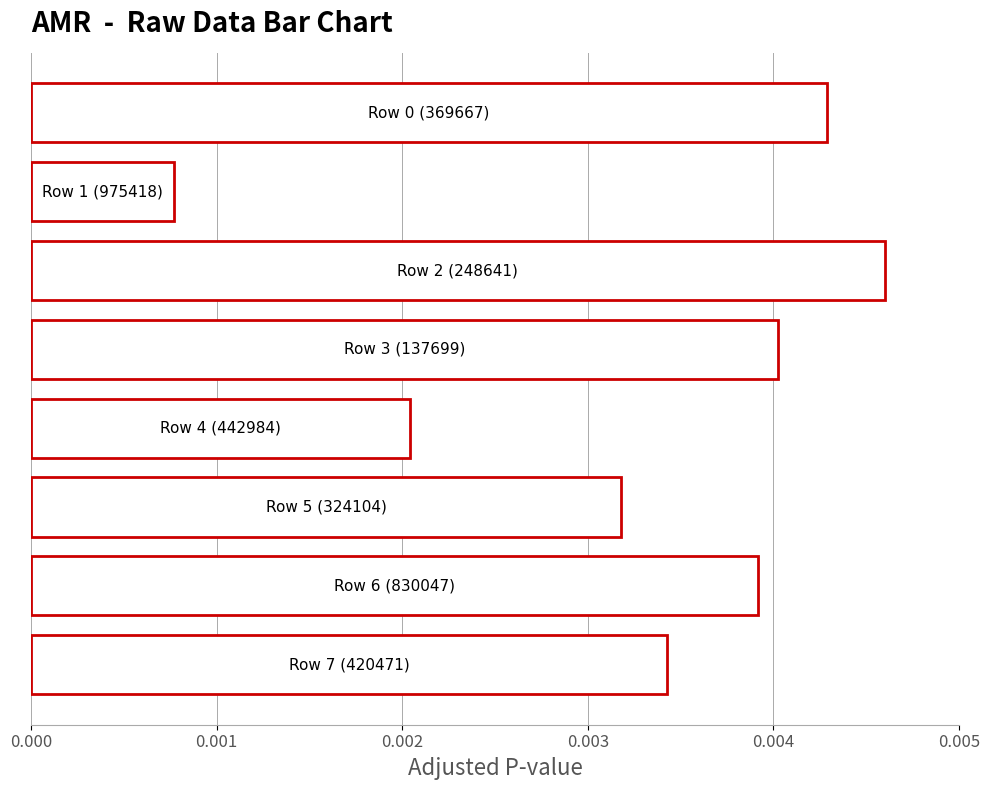

Count the values in the range 0 to 1.

8